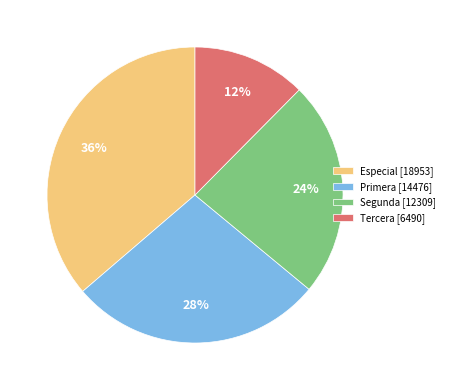

Combined, do Primera [14476] and Especial [18953] account for over 50%?

Yes